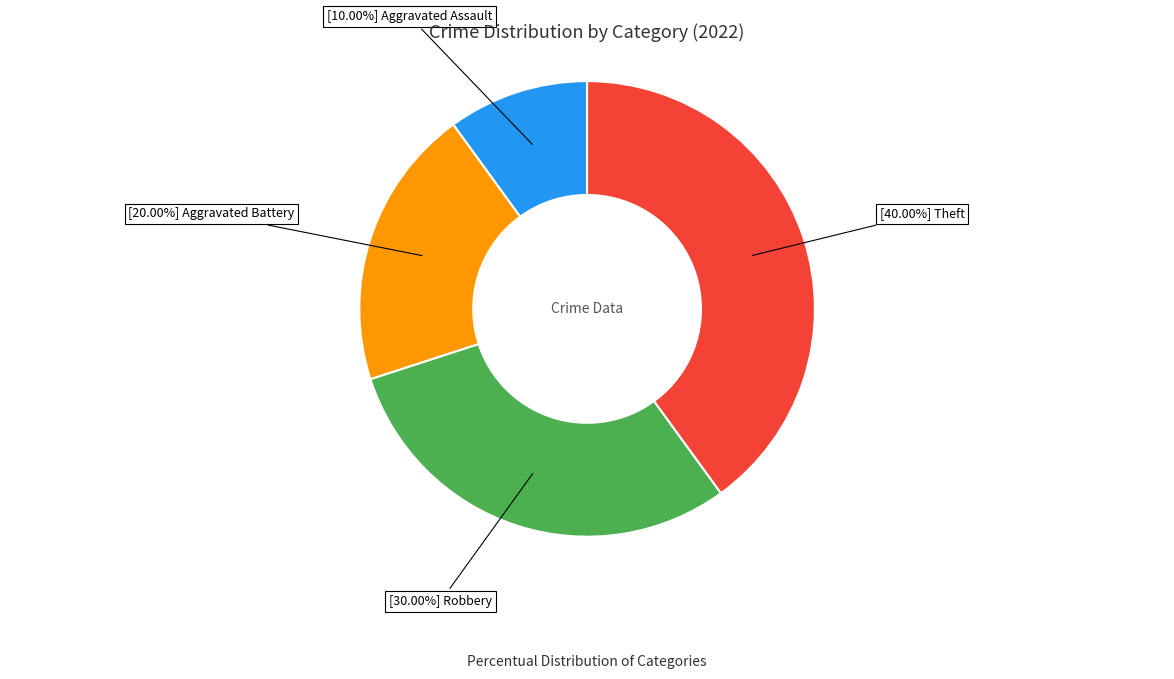

Does any single category account for the majority?

No